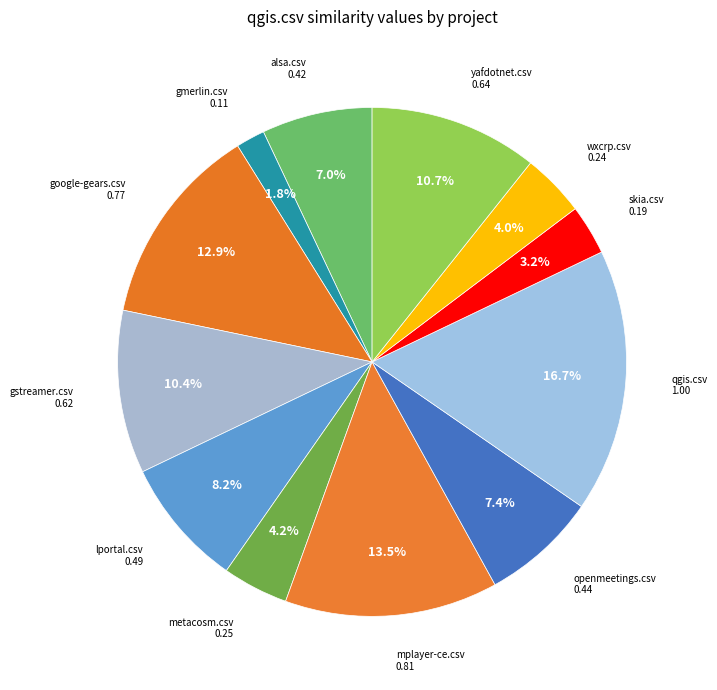

How many segments does this pie chart have?

12